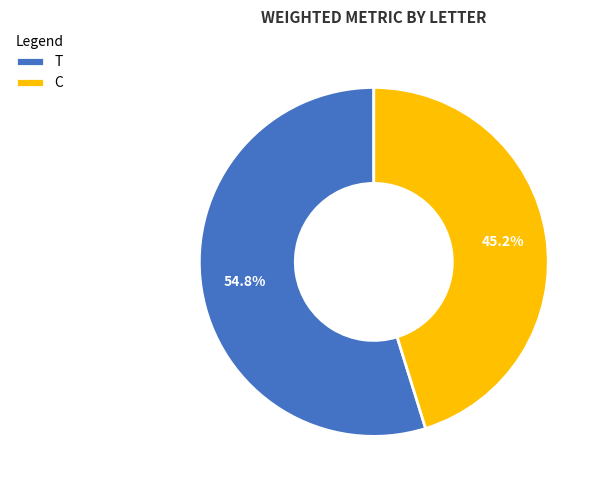

To the nearest percent, what is the average slice percentage?

50%